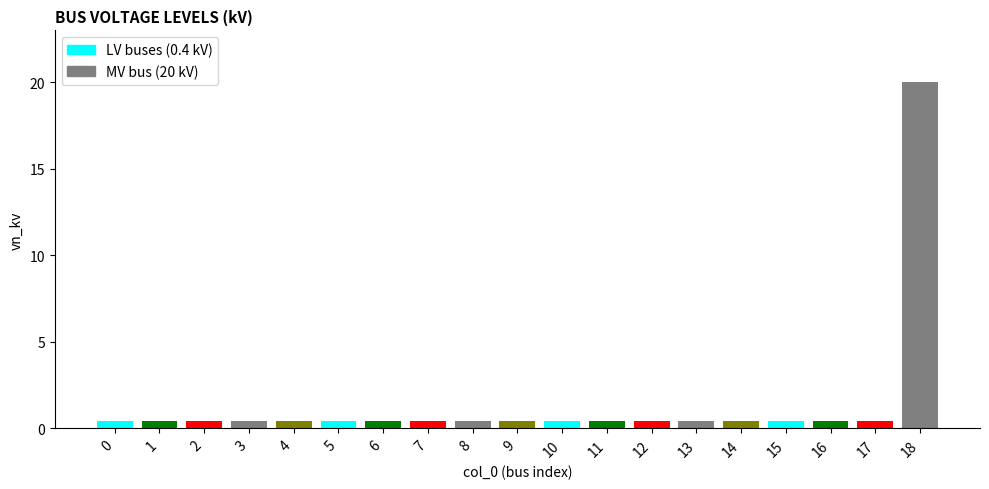

Which category has the highest value across all series?

18